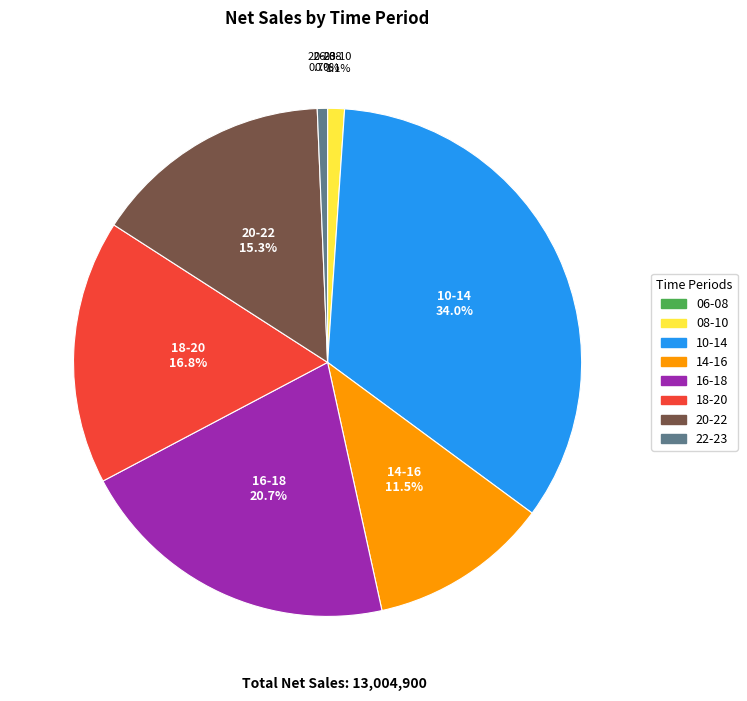

To the nearest percent, what percentage of the pie is 16-18?

21%